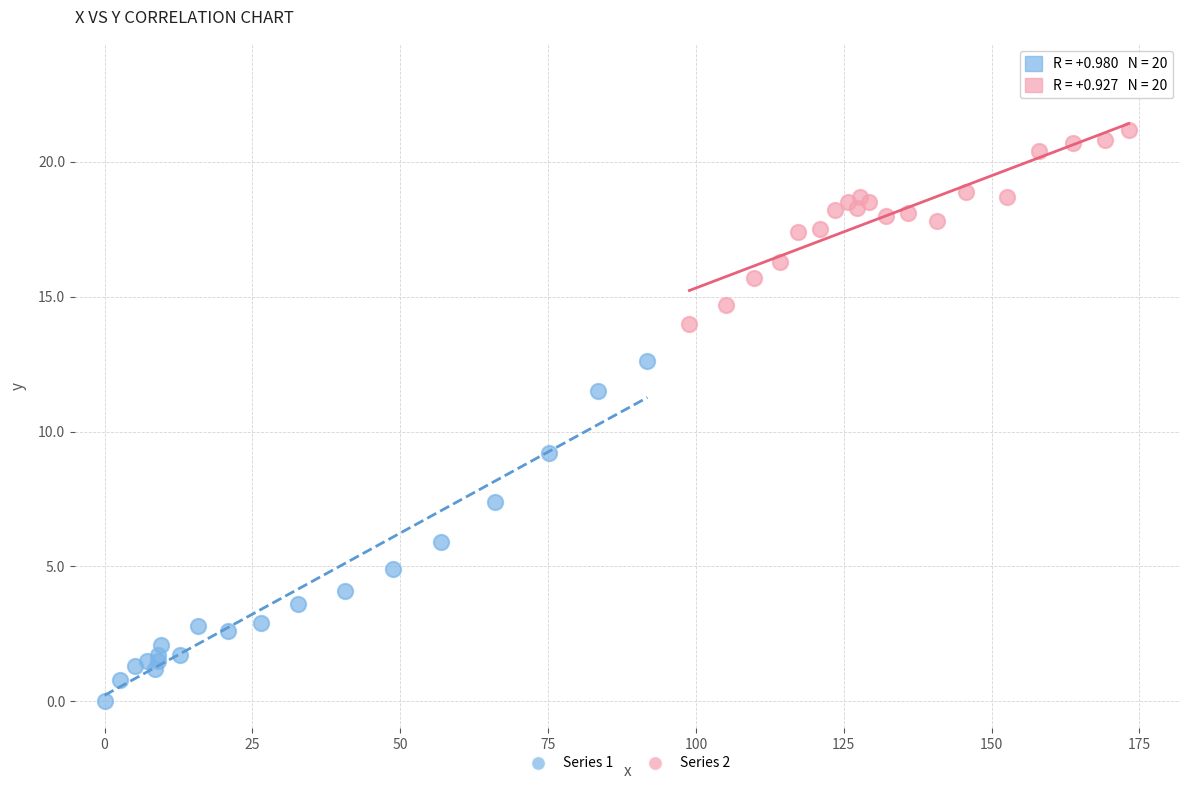

Which series reaches the maximum Y coordinate?

Series 2